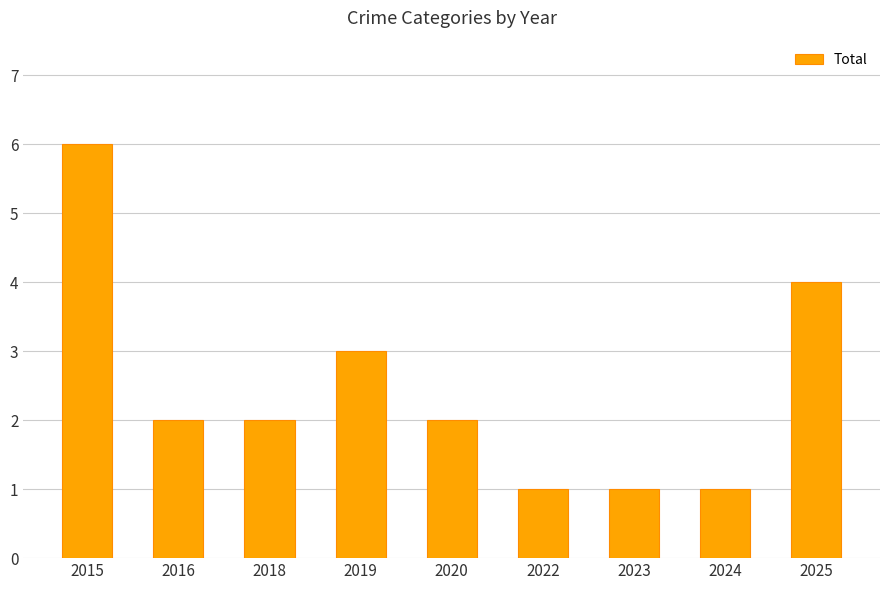

What is the ratio of the value at 2016 to the value at 2024?

2.0